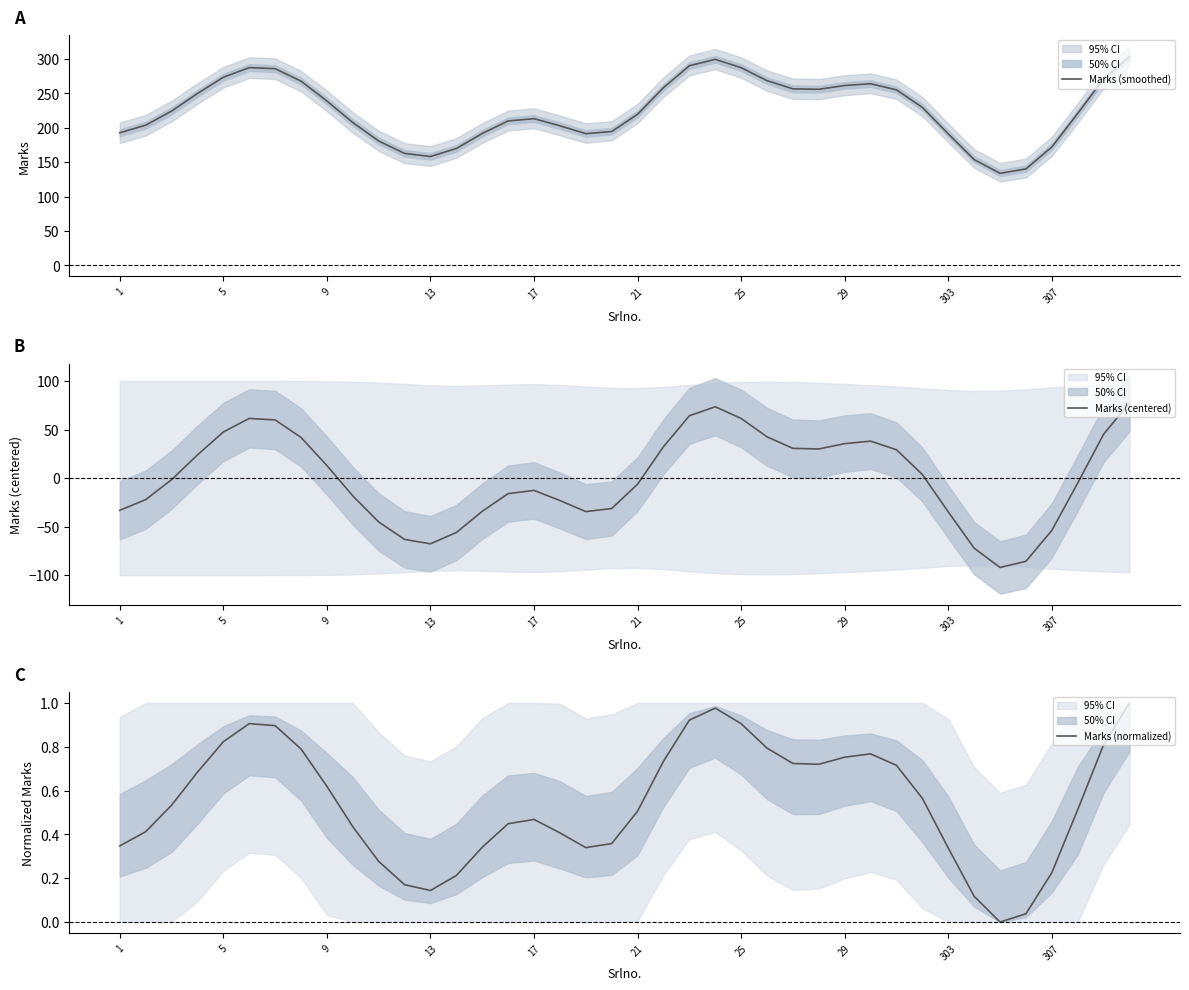

What is the highest value of the Marks (smoothed) series?

303.4